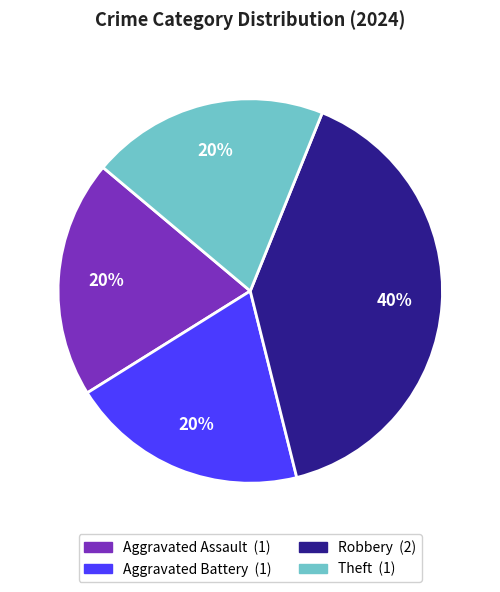

To the nearest percent, what is the average slice percentage?

25%